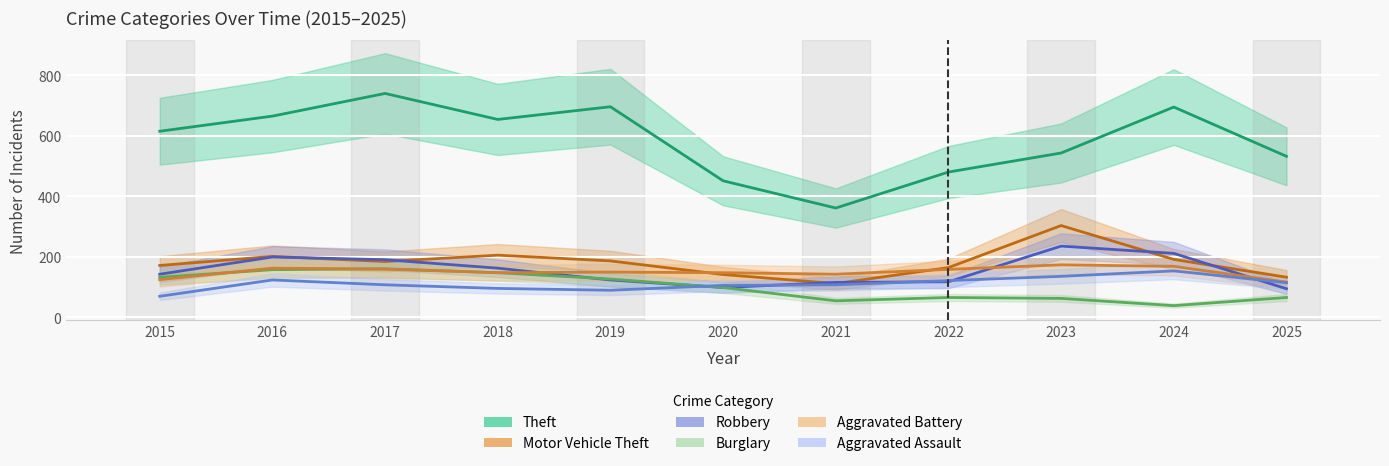

After their last crossing, which series has the higher values: Motor Vehicle Theft or Robbery?

Motor Vehicle Theft